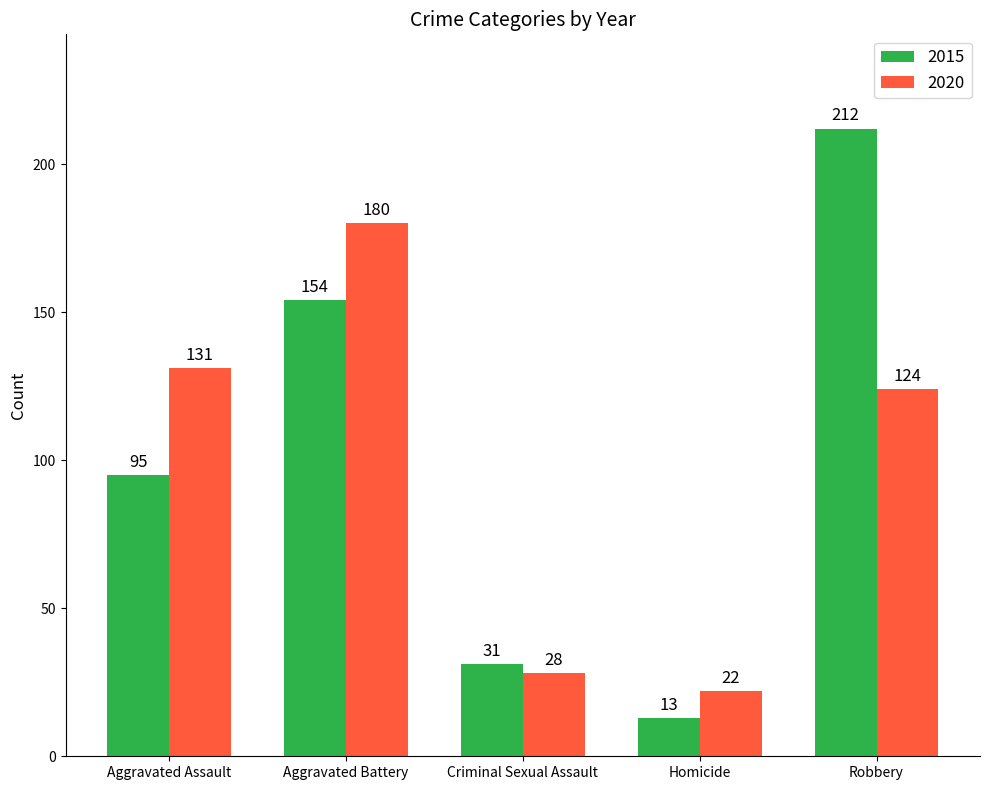

Which category has the lowest value in the 2020 series?

Homicide